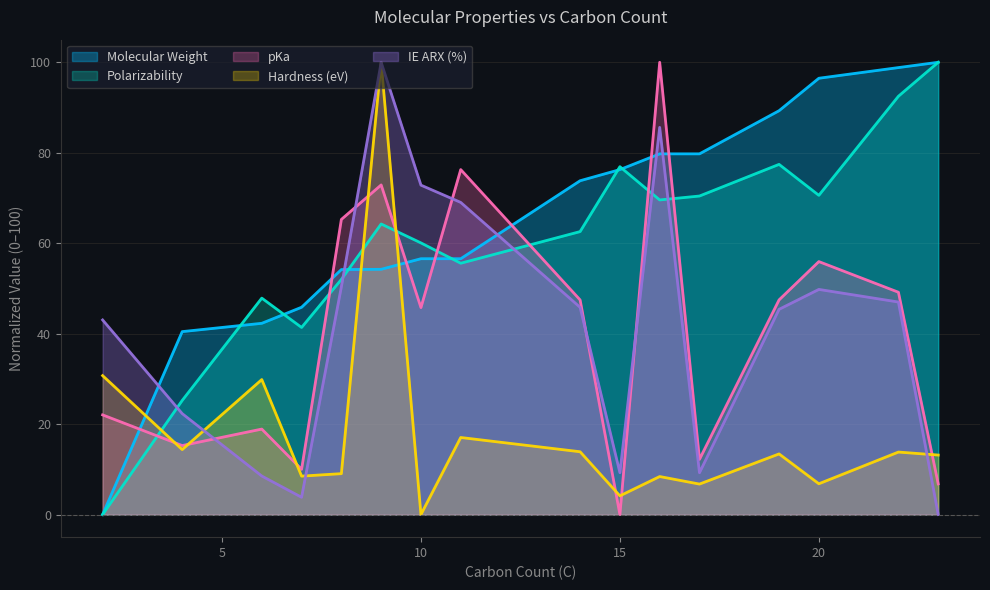

Reading right to left, what are all the values shown in this chart?

Molecular_weight MW (g/mol): 100.0	98.8	96.5	89.3	79.8	79.8	76.3	73.8	56.6	56.6	54.2	54.2	45.8	42.3	40.4	0.0
Polarizability: 100.0	92.5	70.6	77.4	70.4	69.6	76.9	62.6	55.6	60.1	64.2	52.0	41.4	47.9	25.2	0.0
pKa: 6.8	49.2	55.9	47.5	12.2	100.0	0.0	47.5	76.3	45.8	72.9	65.3	10.0	18.9	15.3	22.0
Hardness (eV): 13.2	13.8	6.8	13.4	6.7	8.4	4.1	13.9	17.0	0.0	100.0	9.0	8.5	29.8	14.4	30.7
IE ARX (%): 0.0	47.0	49.8	45.4	9.3	85.6	9.3	45.8	69.0	72.8	100.0	50.4	3.8	8.5	22.3	43.0